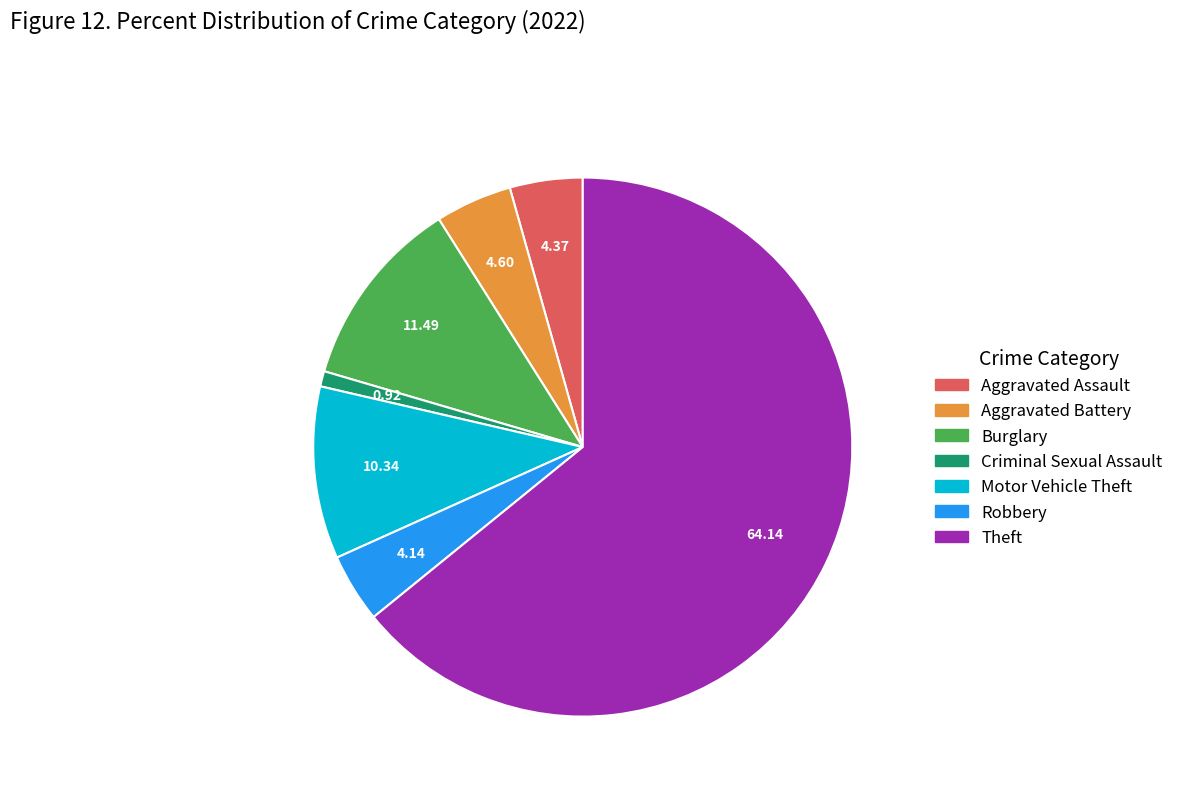

Is there any slice that represents more than half of the pie?

Yes